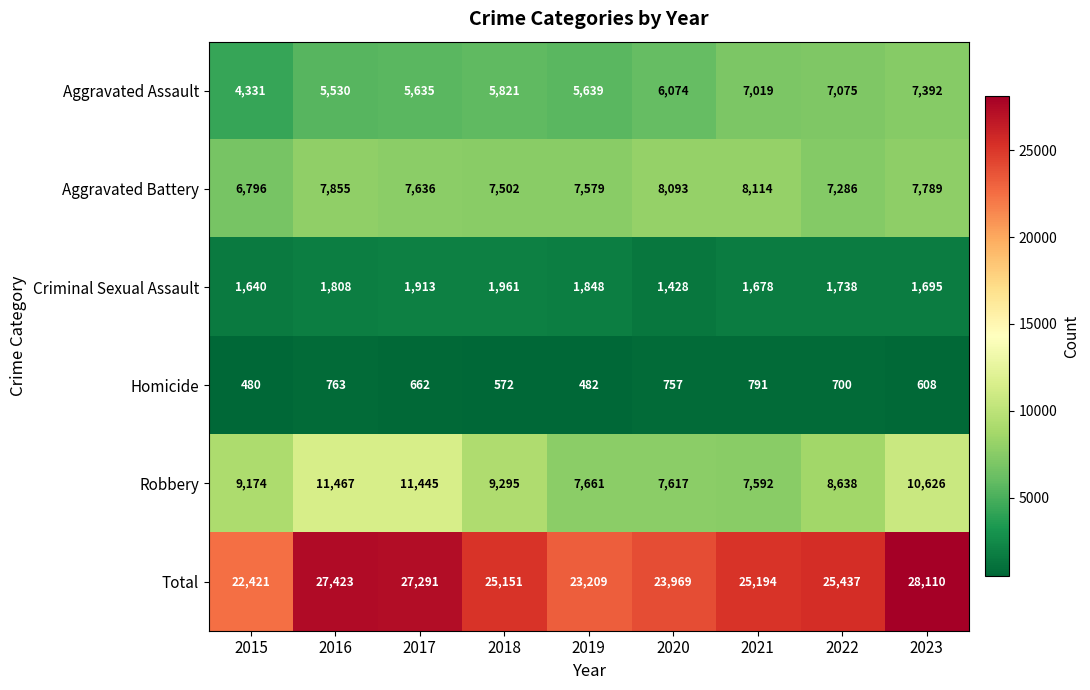

How many data points does each series have?

9